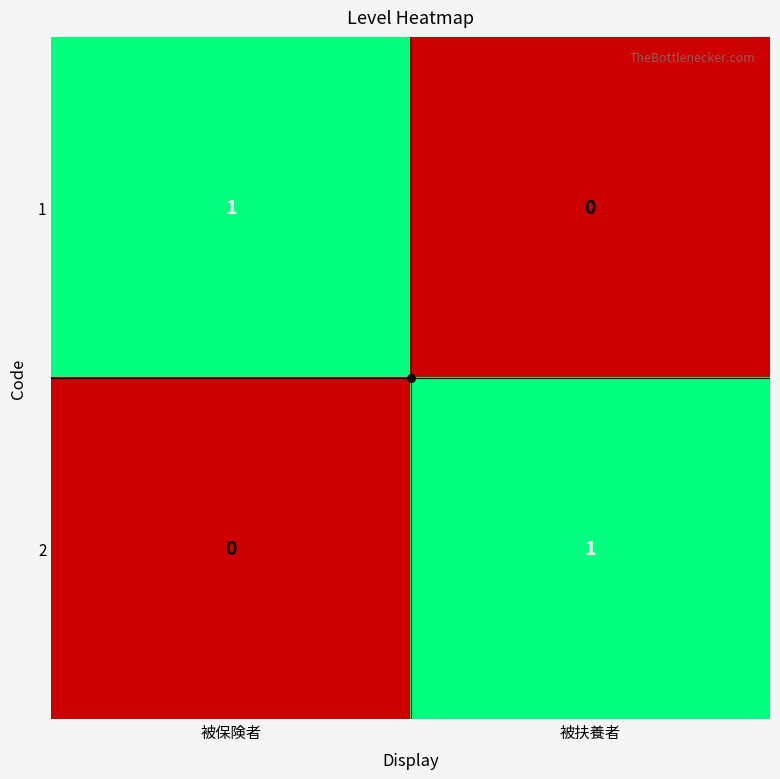

The 1 series shows -1 at 被扶養者. True or false?

False